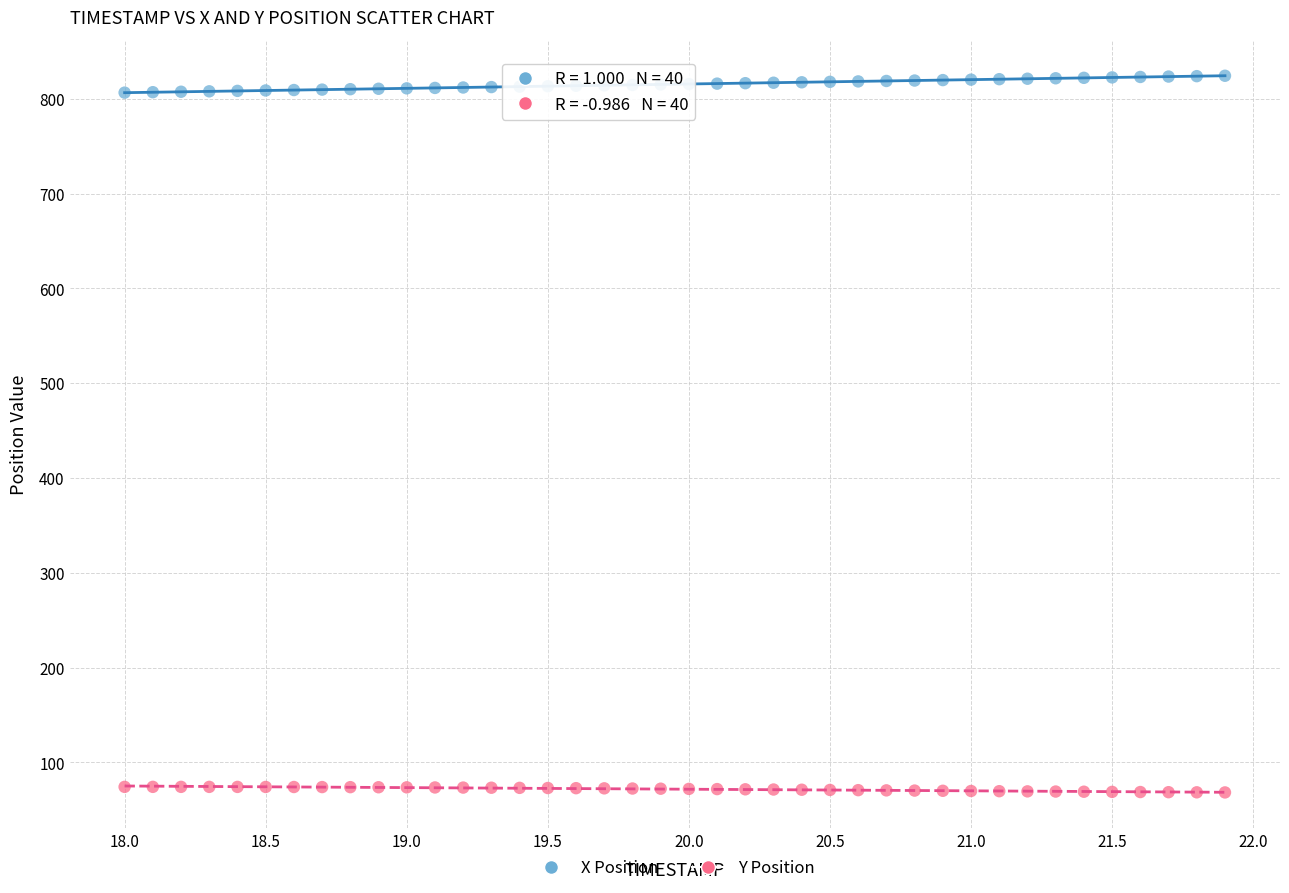

Across all data points, what is the range of Y values (max minus min)?

755.8